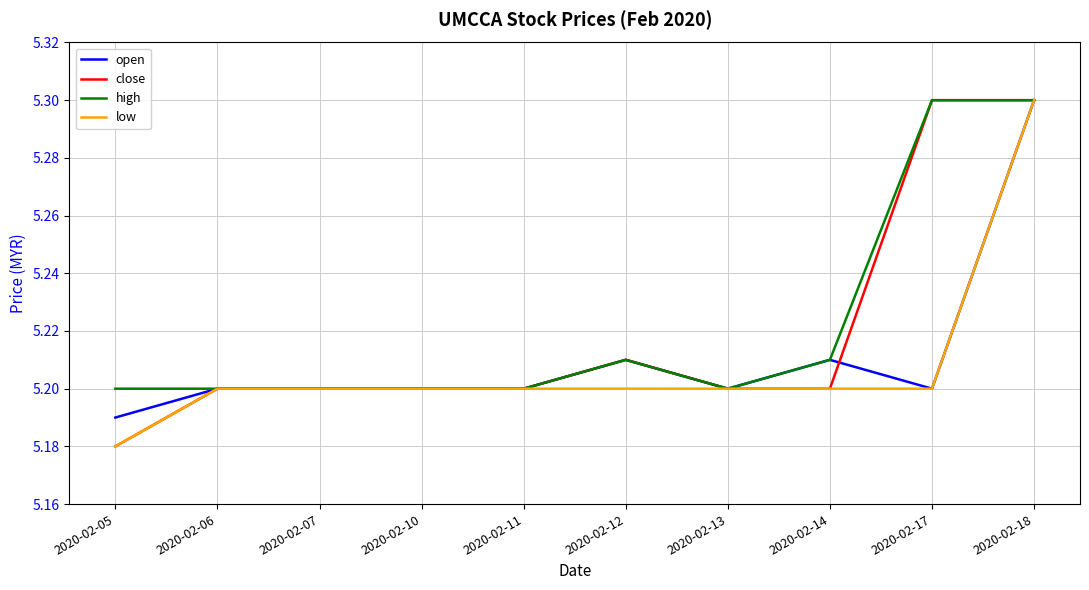

What are all the series names shown in the legend?

open, close, high, low